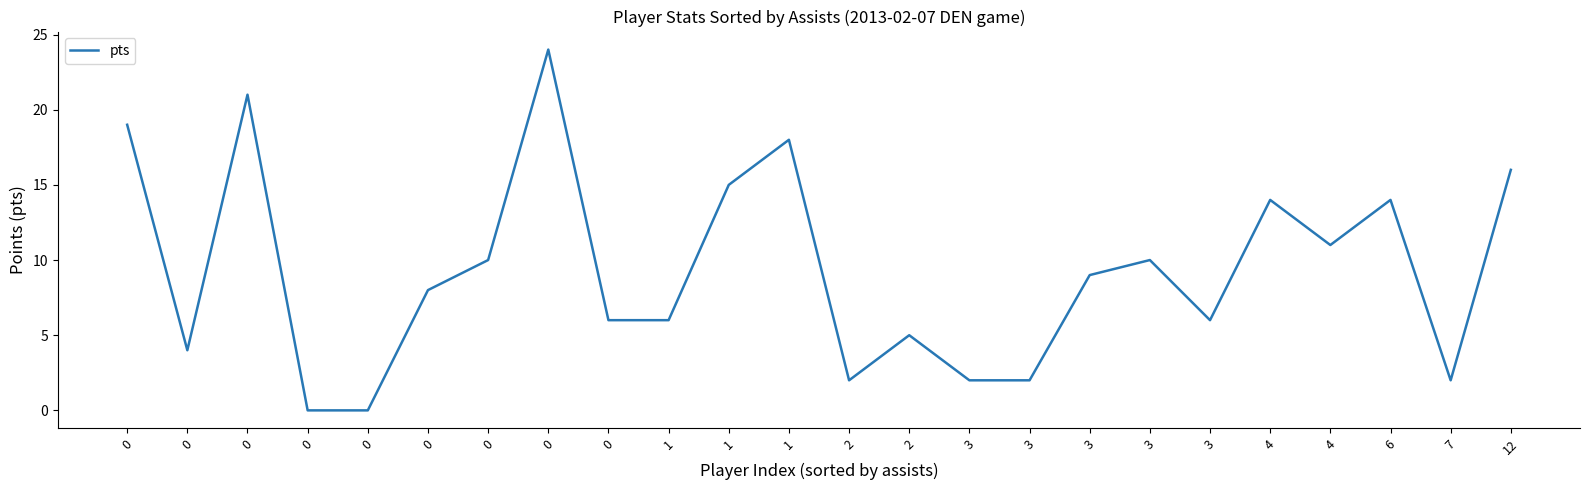

Does the chart display data point markers on the line(s)?

No